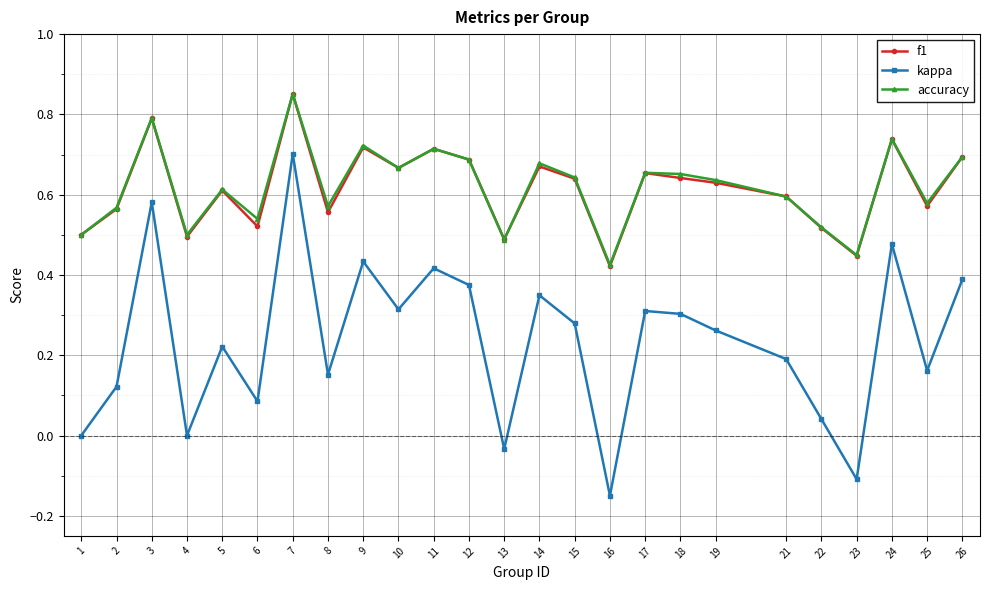

How many series are shown in this chart?

3